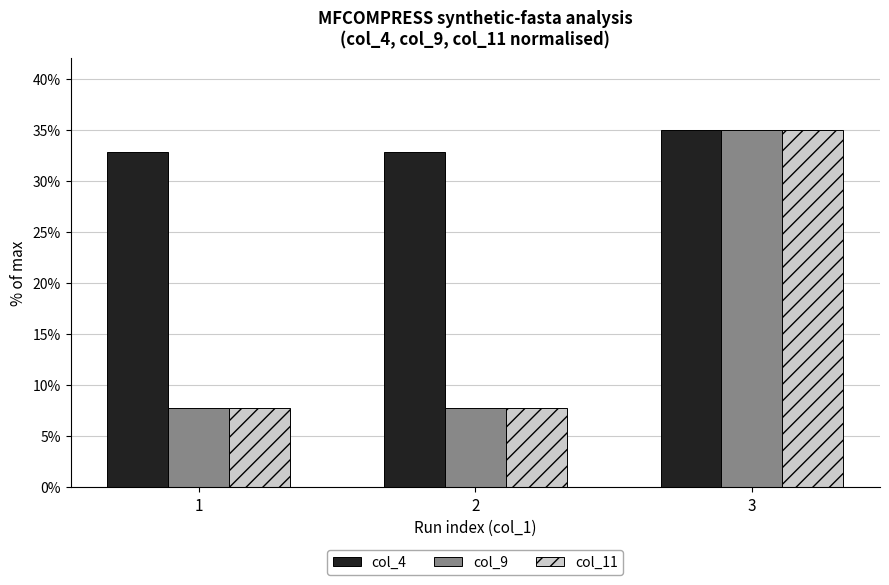

At which category is the sum across all series the highest?

3